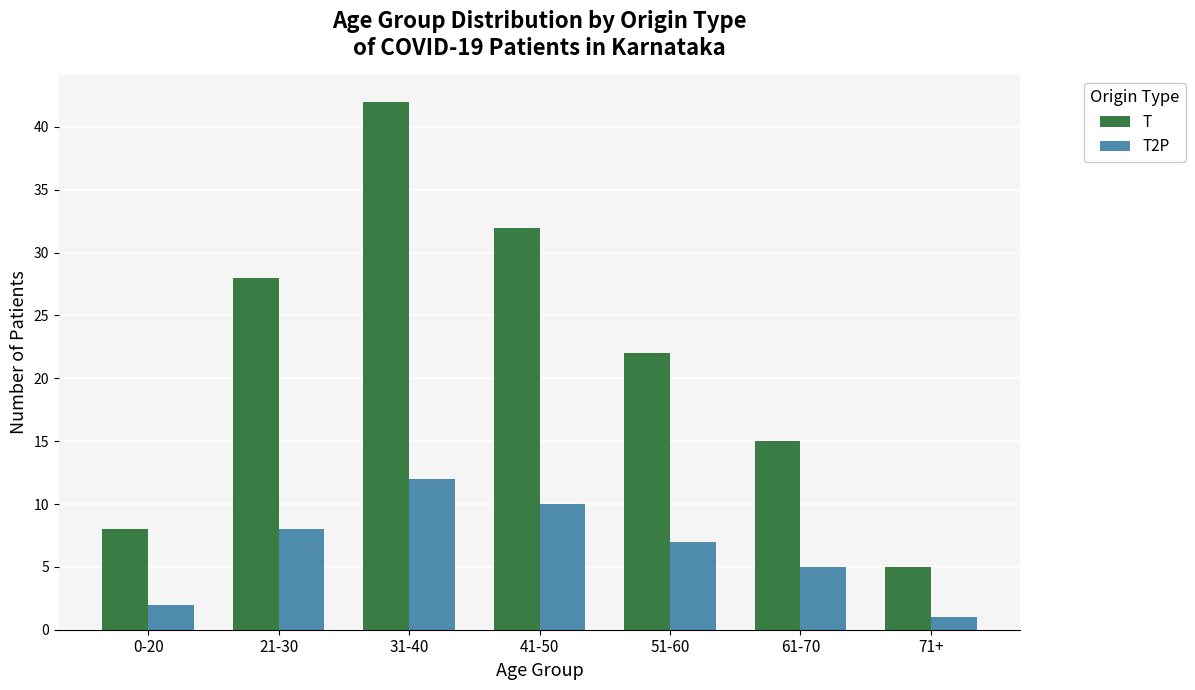

The T series shows 41 at 21-30. True or false?

False